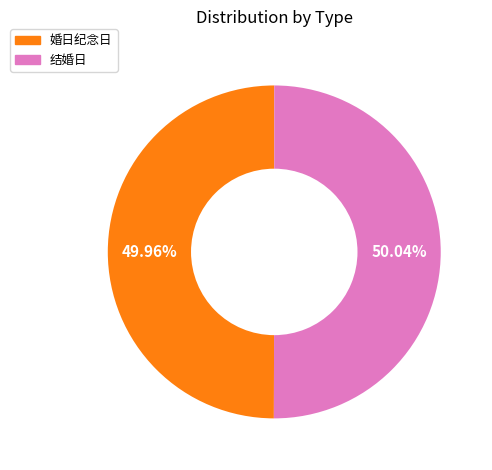

Is there a majority slice in this chart?

Yes